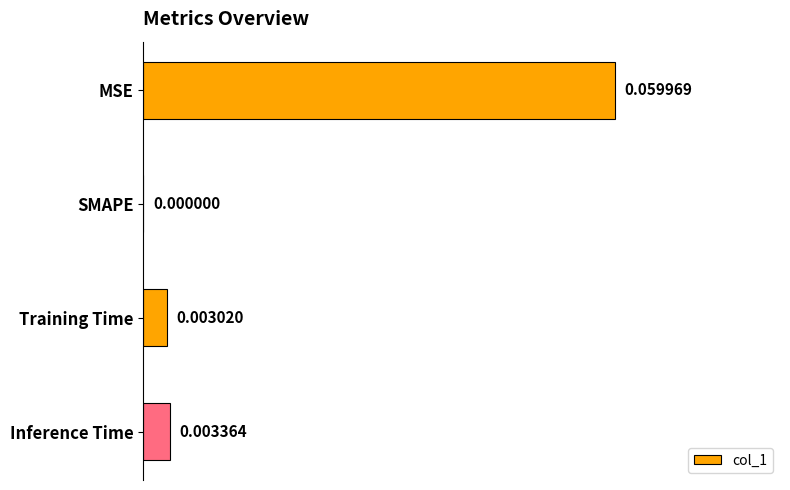

At which label is the value closest to 0?

SMAPE